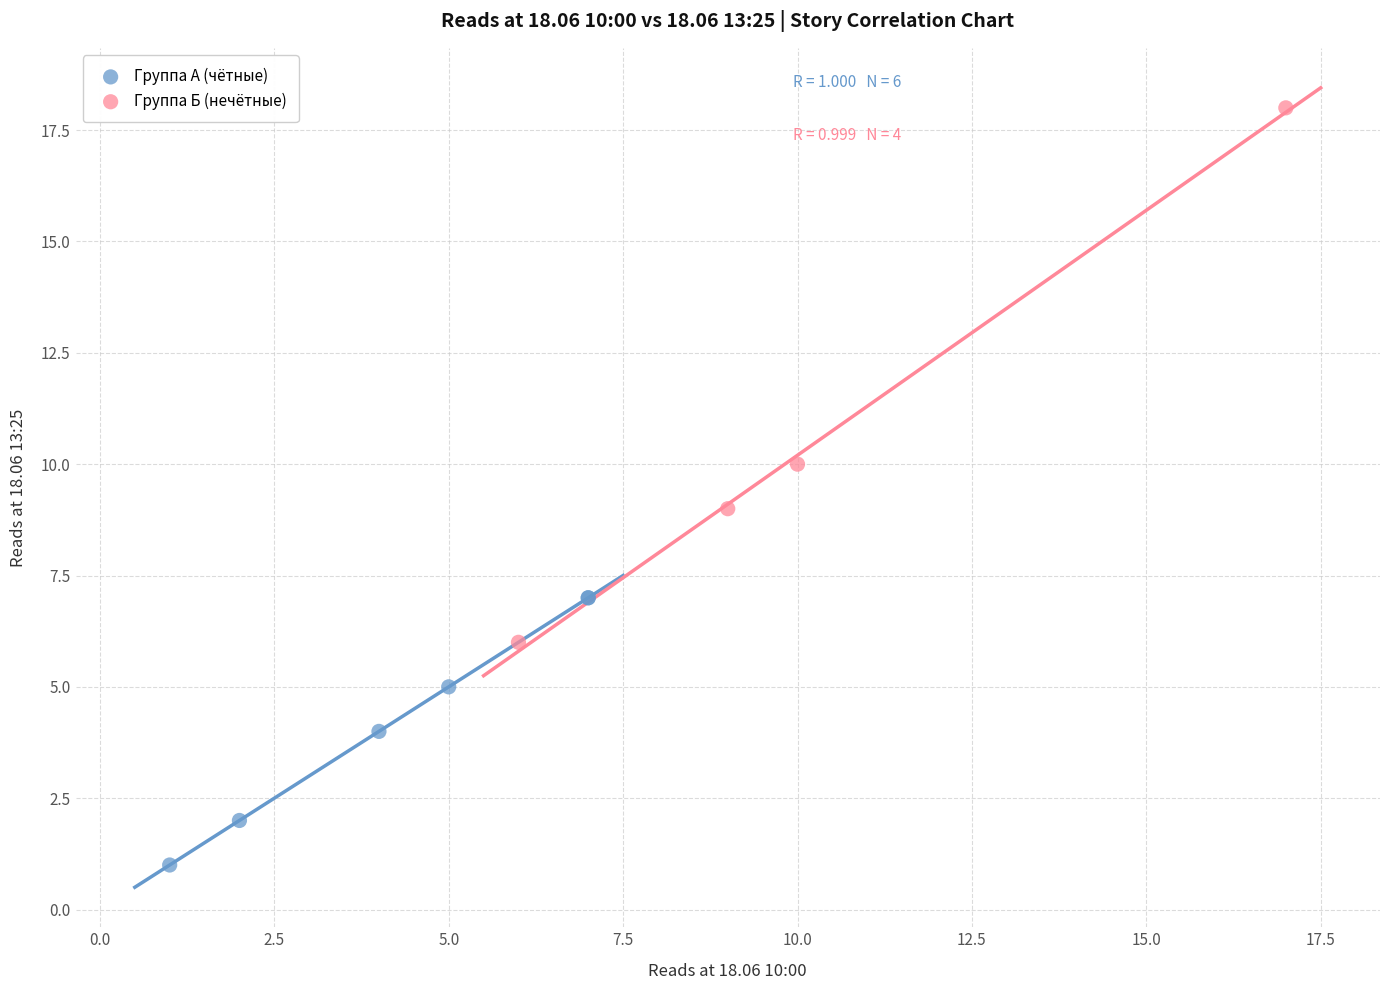

Which series has the largest Y range (max minus min)?

Группа Б (нечётные)